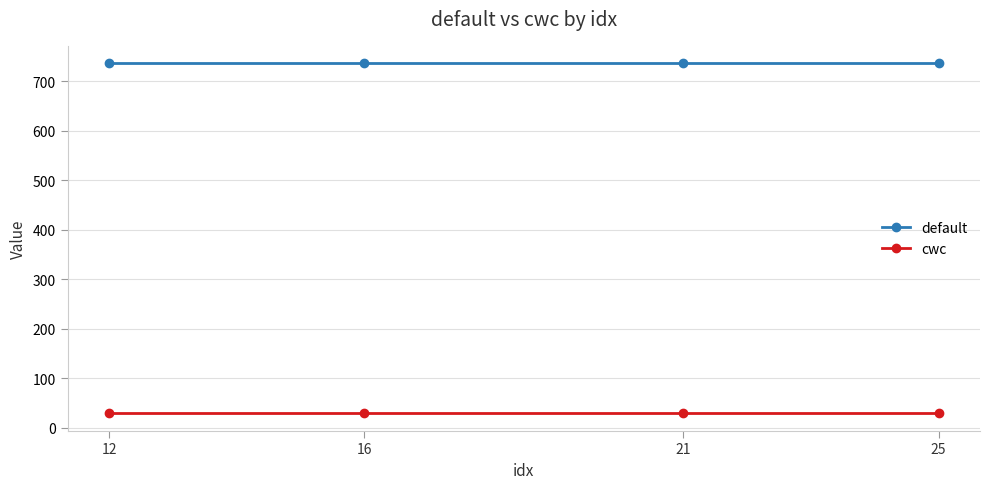

What are all the series names shown in the legend?

default, cwc